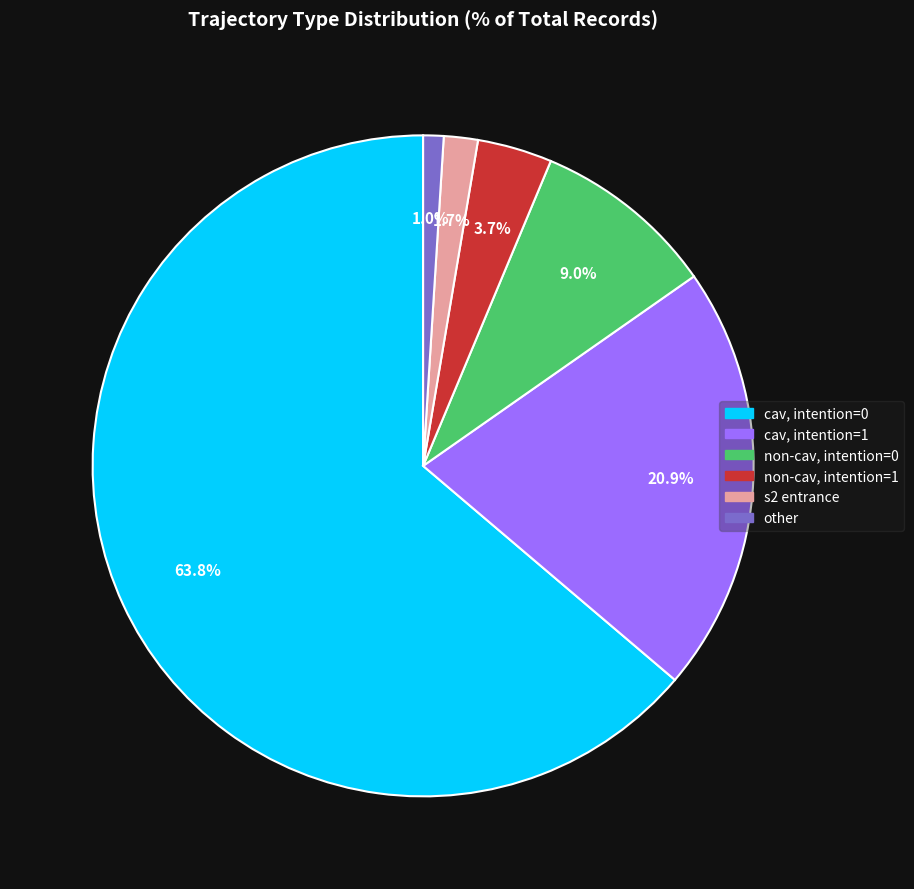

To the nearest percent, what is the difference between the largest and smallest slice percentages?

63%